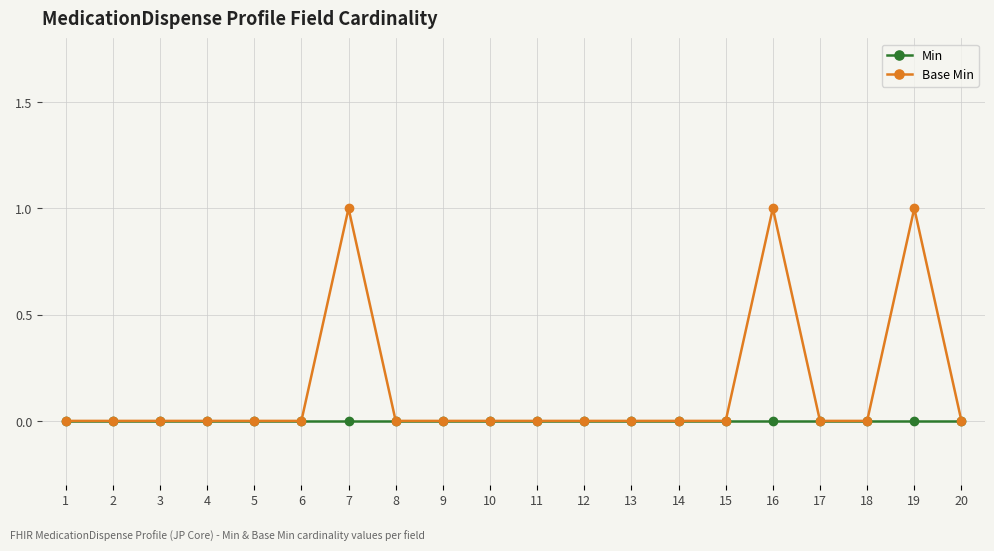

Which series has the largest range (max minus min)?

Base Min